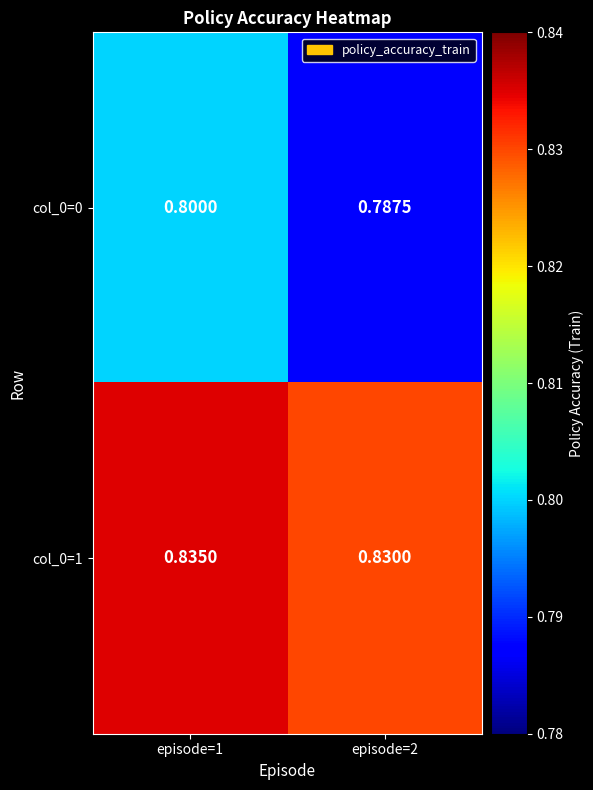

Is the value of col_0=0 at episode=2 greater than the value of col_0=1 at episode=2?

No